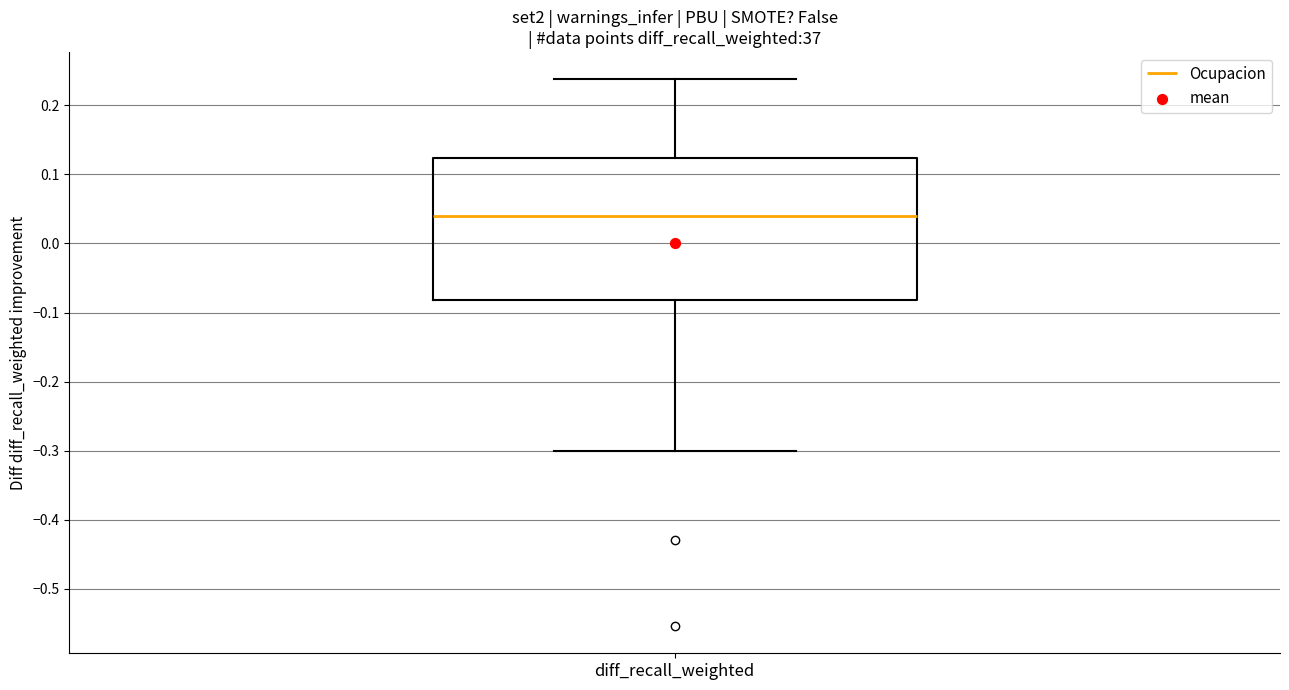

Read this box plot against the y-axis: the position of the median line, the range covered by the box, and the ends of both whiskers. The values are not printed on the chart, so give them approximately, as read against the axis.

median 0.04, box -0.08 to 0.12, whiskers -0.30 to 0.24